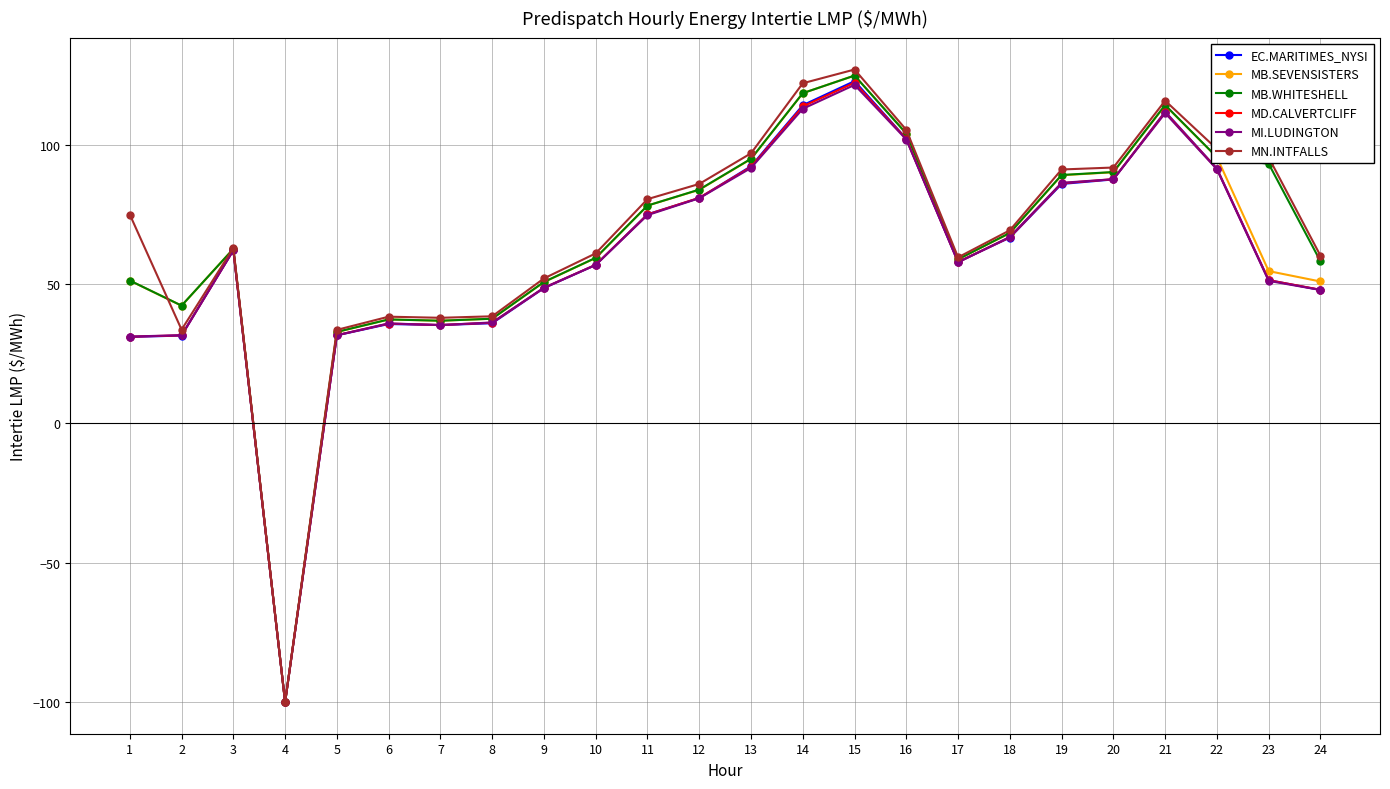

True or false: MB.SEVENSISTERS has more than 0 interior local peaks.

True